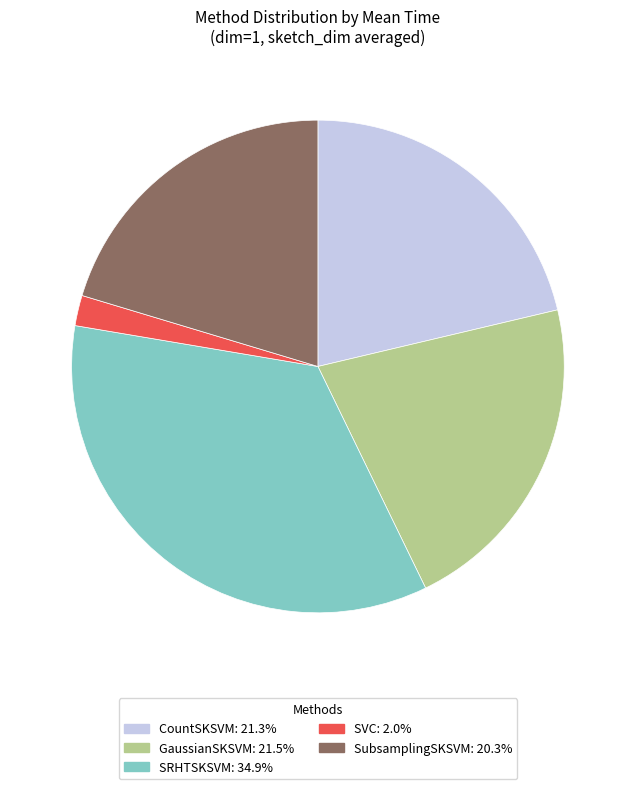

Is CountSKSVM the majority of the pie?

No